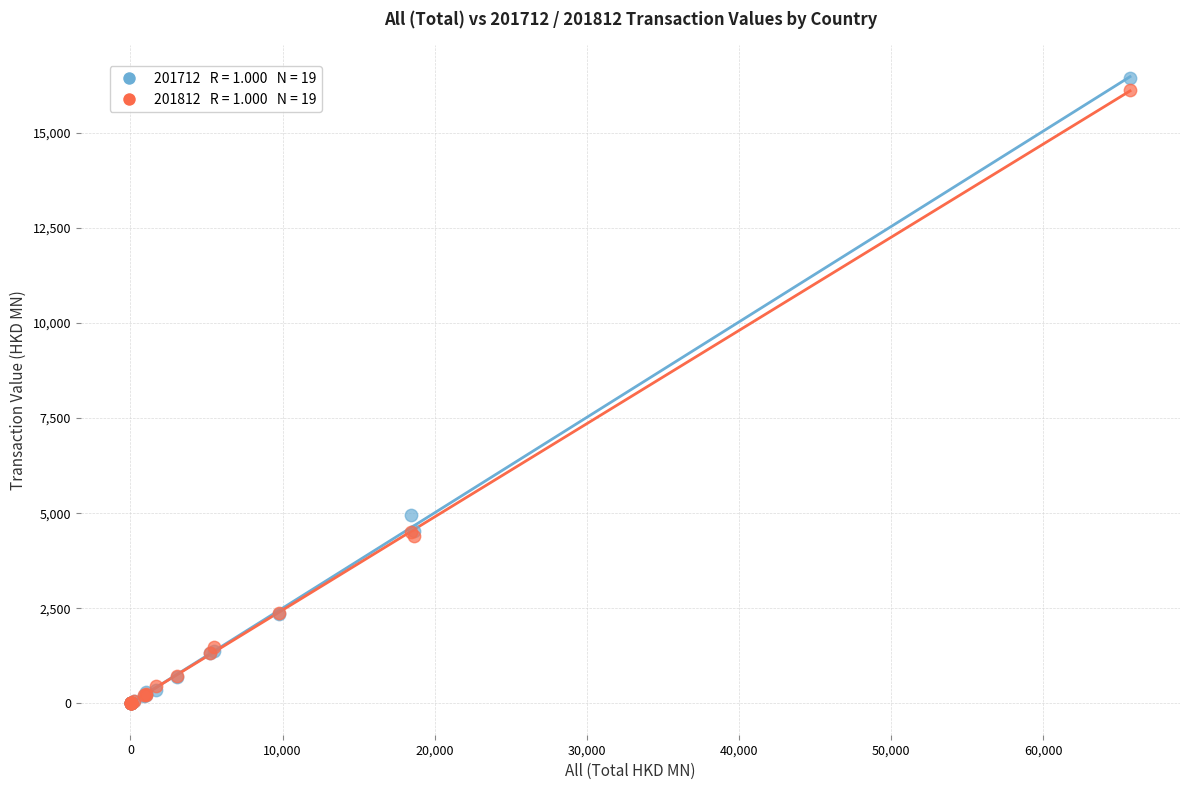

Across all series, what Y value is closest to 8220?

4956.1